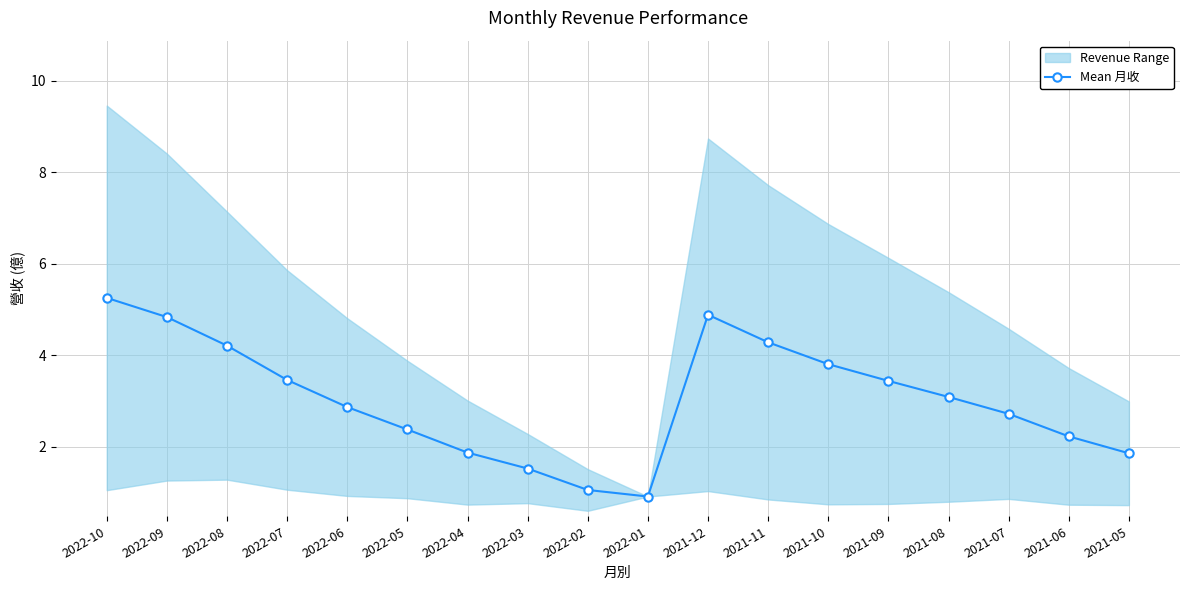

At which category does the chart reach its minimum across all series?

2022-01